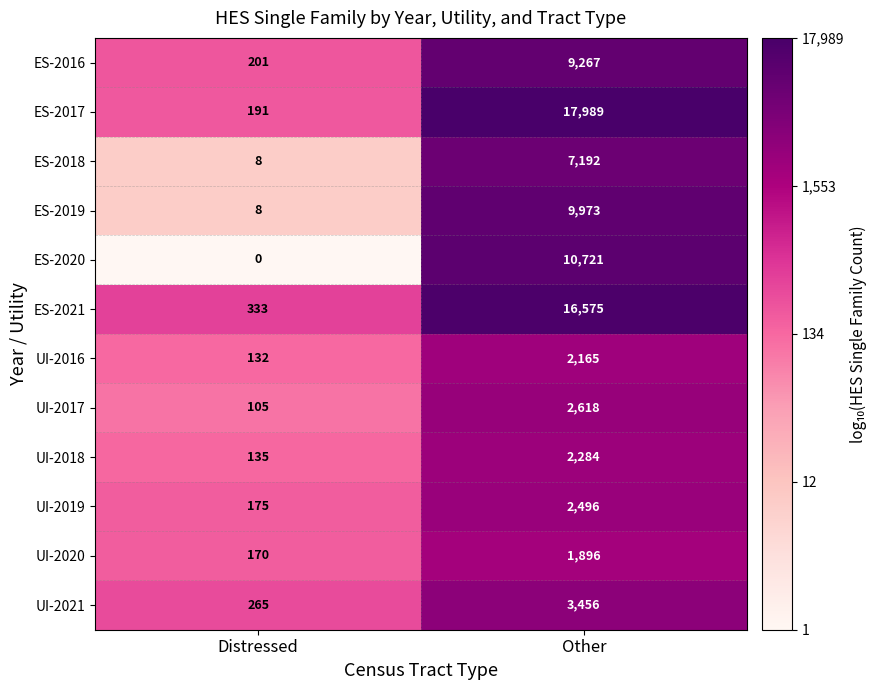

Where is ES-2016 nearest to the value 4734?

Distressed